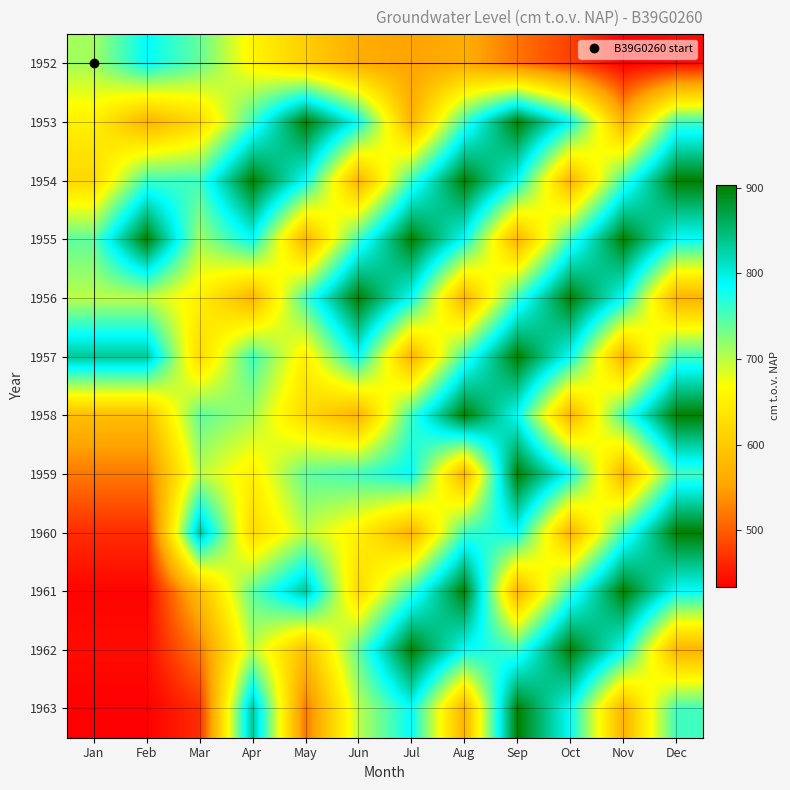

Reading right to left, transcribe all the data shown in this chart.

1952: Dec=442	Nov=434	Oct=480	Sep=517	Aug=563	Jul=551	Jun=563	May=607	Apr=657	Mar=740	Feb=786	Jan=711
1953: Dec=757	Nov=570	Oct=786	Sep=903	Aug=757	Jul=570	Jun=786	May=903	Apr=757	Mar=619	Feb=570	Jan=650
1954: Dec=903	Nov=757	Oct=570	Sep=786	Aug=903	Jul=757	Jun=570	May=786	Apr=903	Mar=757	Feb=757	Jan=619
1955: Dec=786	Nov=903	Oct=757	Sep=570	Aug=786	Jul=903	Jun=757	May=570	Apr=786	Mar=711	Feb=903	Jan=742
1956: Dec=570	Nov=786	Oct=903	Sep=757	Aug=570	Jul=786	Jun=903	May=757	Apr=570	Mar=650	Feb=700	Jan=700
1957: Dec=757	Nov=570	Oct=786	Sep=903	Aug=757	Jul=570	Jun=786	May=650	Apr=757	Mar=619	Feb=834	Jan=834
1958: Dec=903	Nov=757	Oct=570	Sep=786	Aug=903	Jul=757	Jun=570	May=619	Apr=711	Mar=742	Feb=584	Jan=584
1959: Dec=757	Nov=570	Oct=786	Sep=903	Aug=570	Jul=786	Jun=757	May=742	Apr=650	Mar=700	Feb=520	Jan=520
1960: Dec=903	Nov=757	Oct=570	Sep=786	Aug=757	Jul=570	Jun=650	May=700	Apr=619	Mar=834	Feb=466	Jan=466
1961: Dec=786	Nov=903	Oct=757	Sep=570	Aug=903	Jul=757	Jun=619	May=834	Apr=742	Mar=584	Feb=437	Jan=437
1962: Dec=570	Nov=786	Oct=903	Sep=757	Aug=786	Jul=903	Jun=742	May=584	Apr=700	Mar=520	Feb=442	Jan=442
1963: Dec=757	Nov=570	Oct=786	Sep=903	Aug=570	Jul=786	Jun=700	May=520	Apr=834	Mar=466	Feb=434	Jan=434